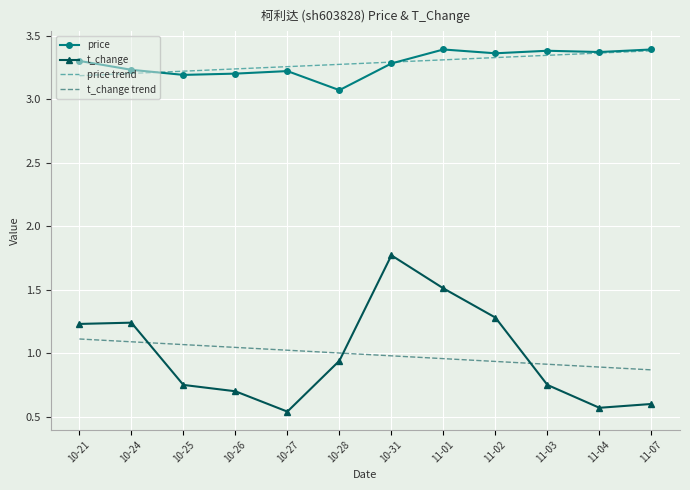

Which series has the largest range (max minus min)?

t_change